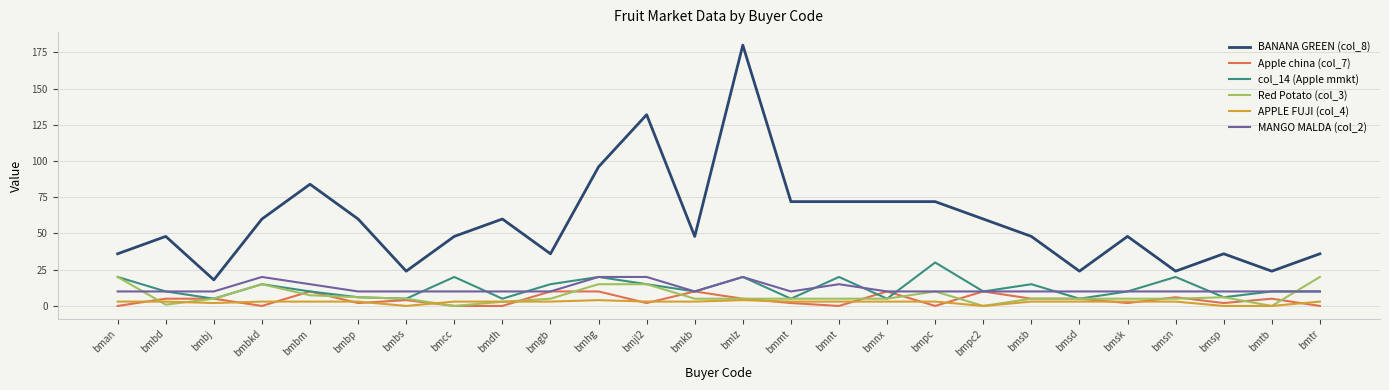

True or false: BANANA GREEN (col_8) and Red Potato (col_3) intersect in this chart.

False